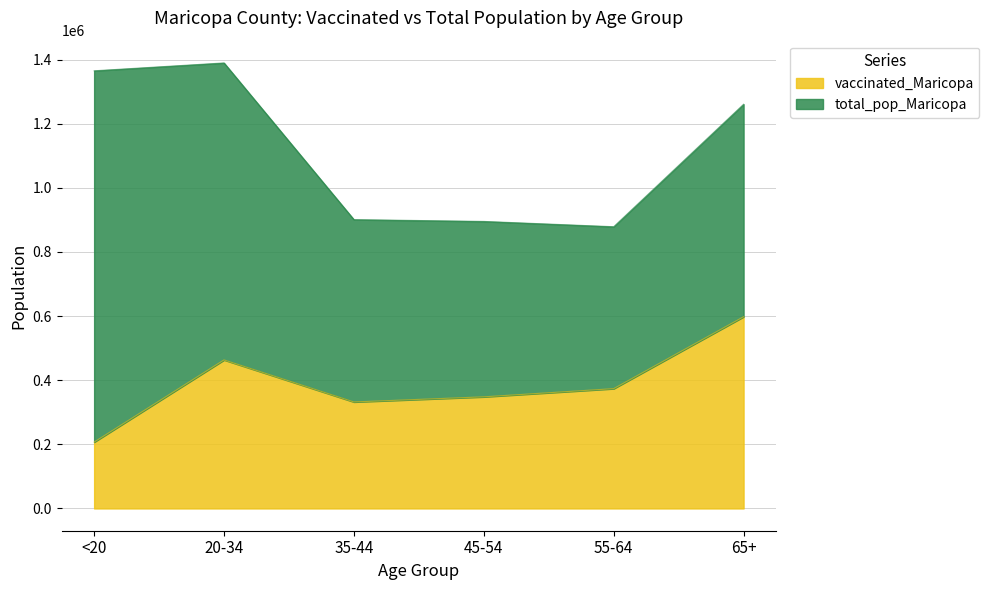

True or false: the data shows 348153 at 45-54.

True